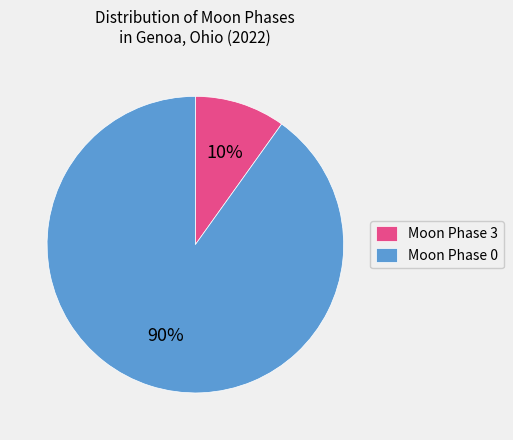

Is there a majority slice in this chart?

Yes